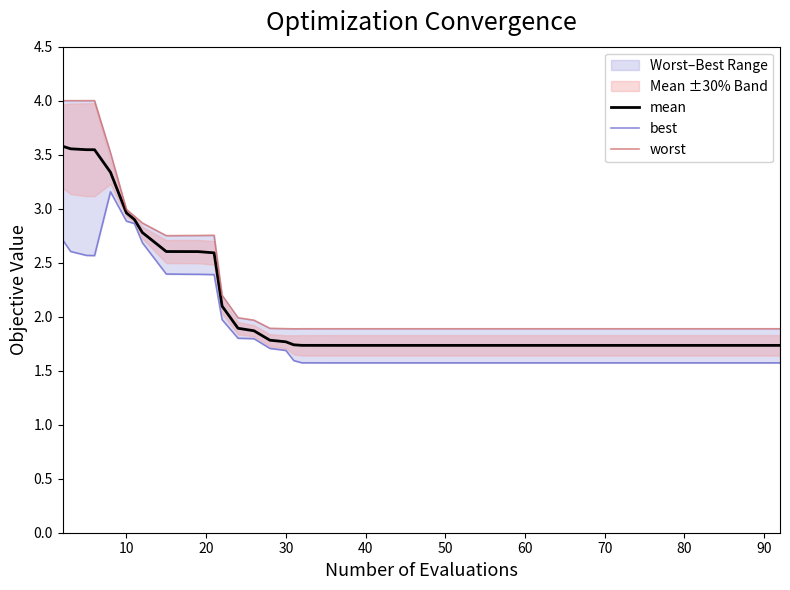

What is the average value of the best series?

1.9